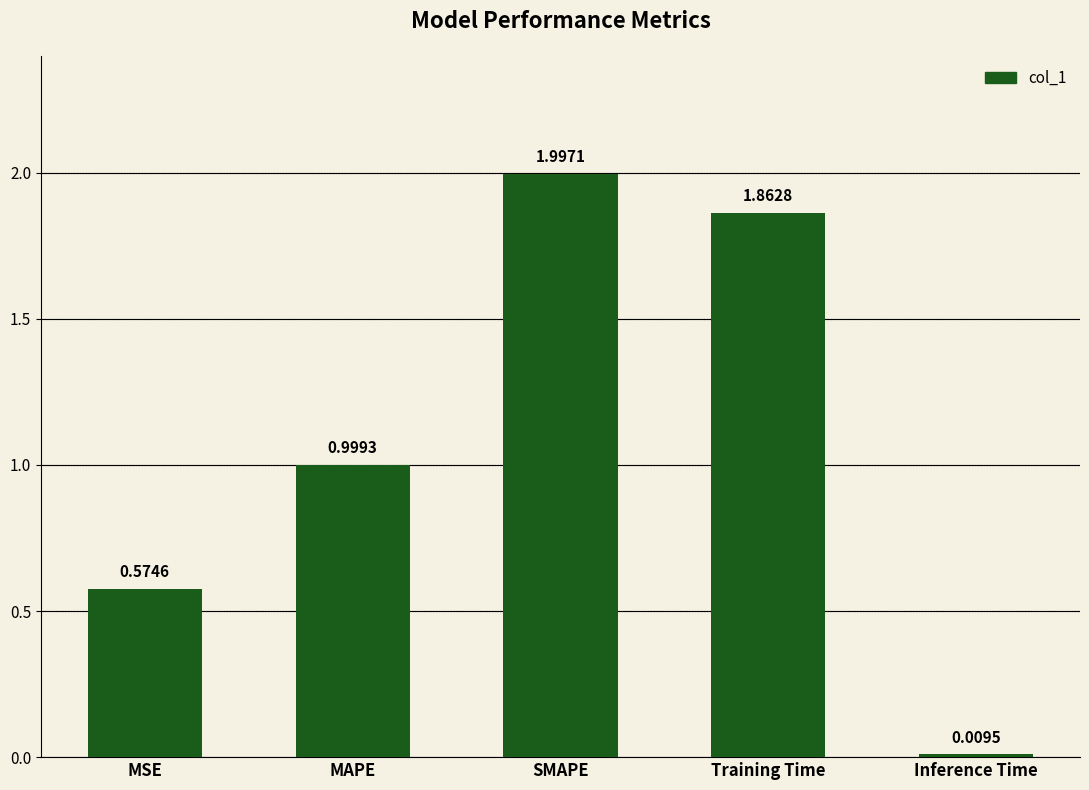

Which label corresponds to the smallest value in the chart?

Inference Time